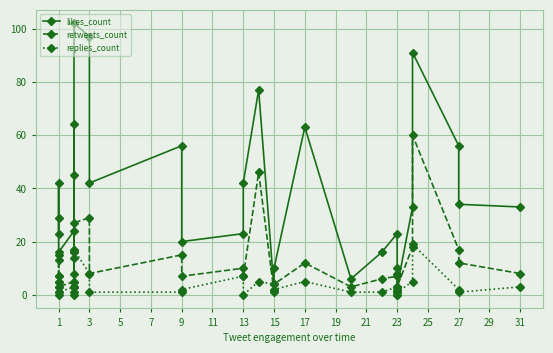

Which has a higher value, 11 or 19?

11